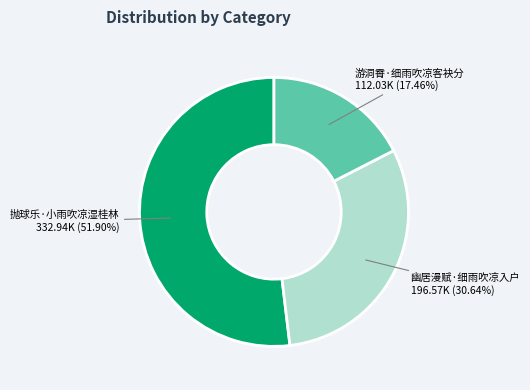

Rank the categories by value from highest to lowest.

抛球乐·小雨吹凉湿桂林, 幽居漫赋·细雨吹凉入户, 游洞霄·细雨吹凉客袂分